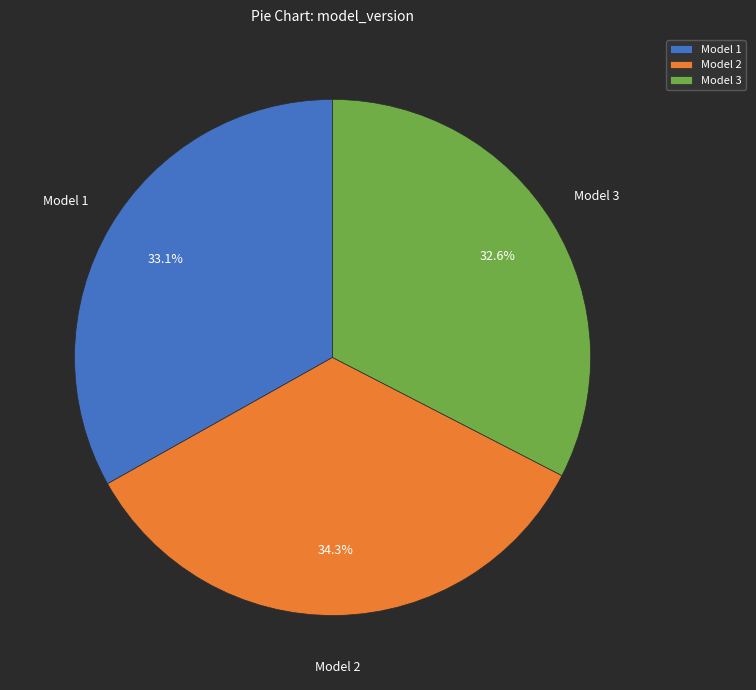

Is there a majority slice in this chart?

No